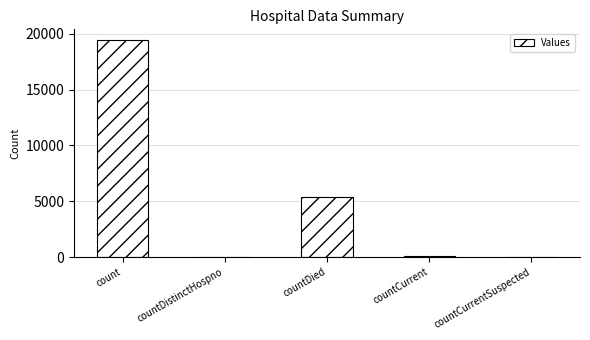

What is the sum of all values?

24880